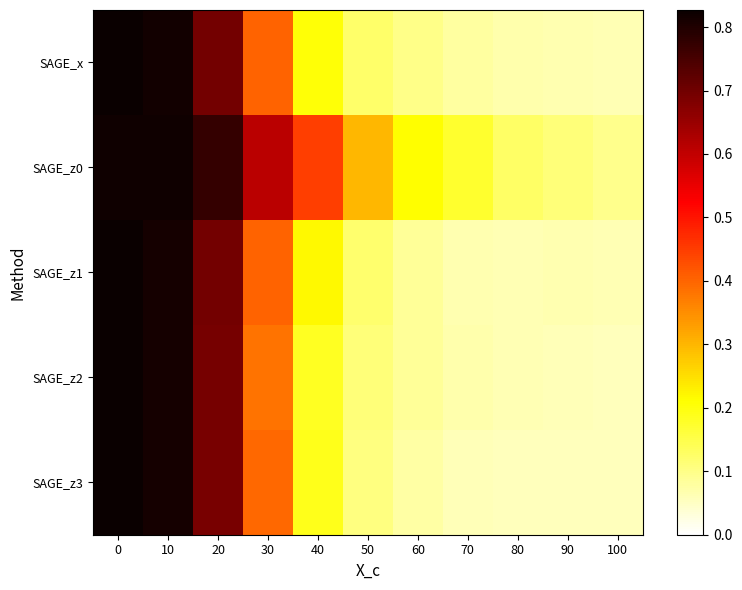

What is the difference between the highest and lowest values at 20?

0.1